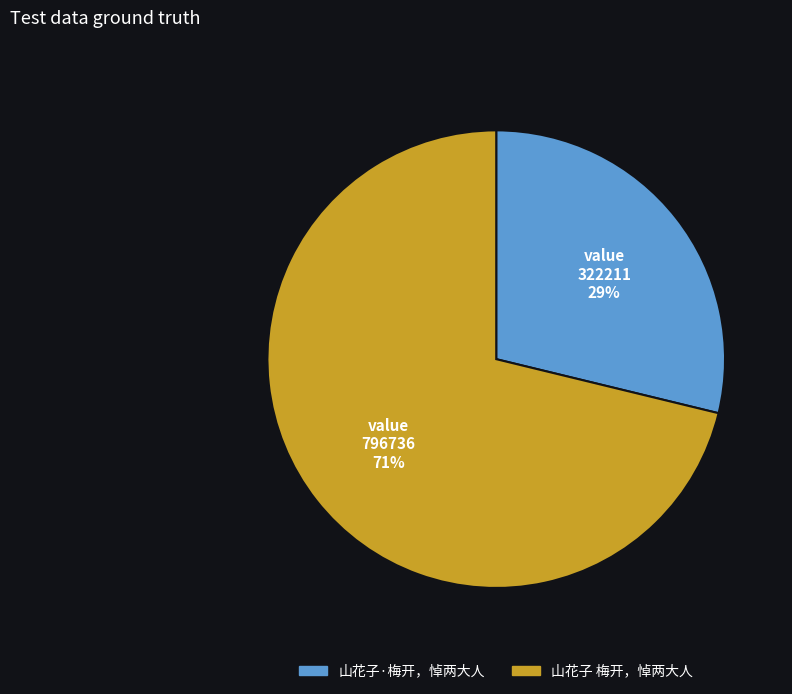

Which has a higher value, 山花子·梅开，悼两大人 or 山花子 梅开，悼两大人?

山花子 梅开，悼两大人